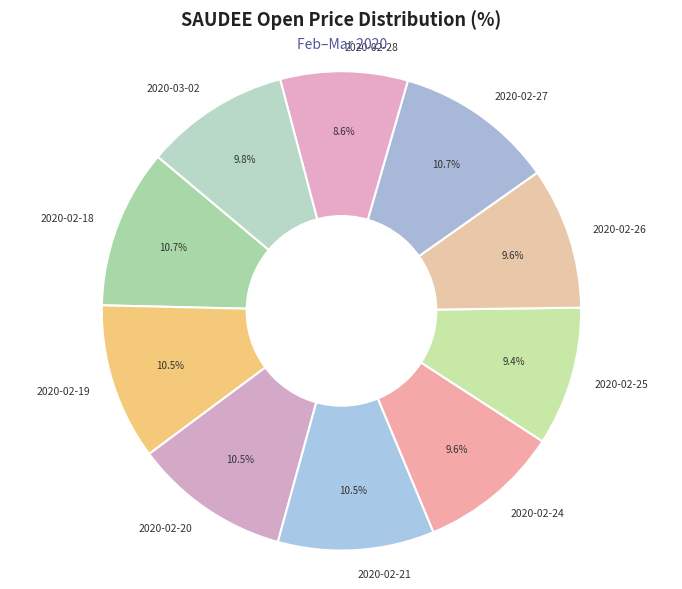

To the nearest percent, what is the average slice percentage?

10%